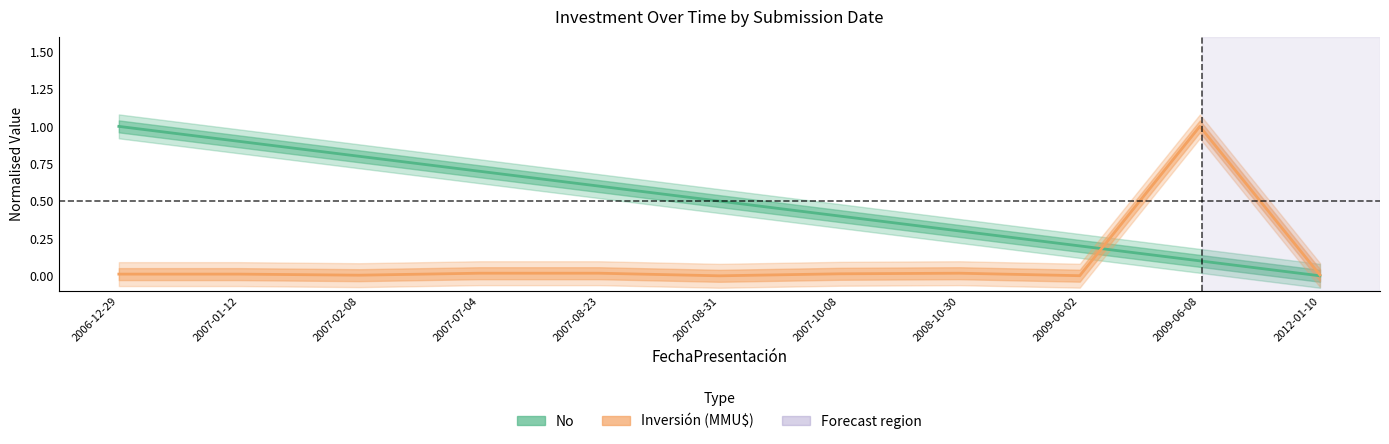

What is the difference between the highest and lowest values at 2007-08-23?

0.6